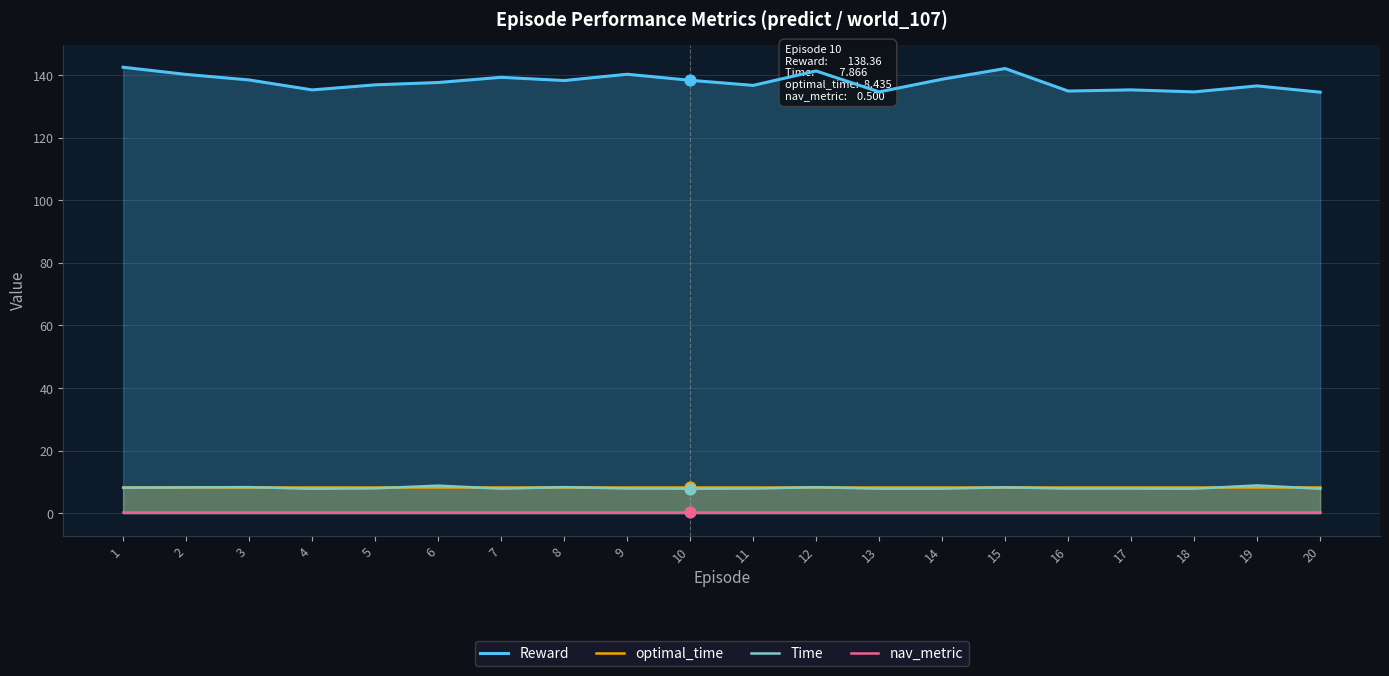

Which series reaches the minimum Y coordinate?

nav_metric